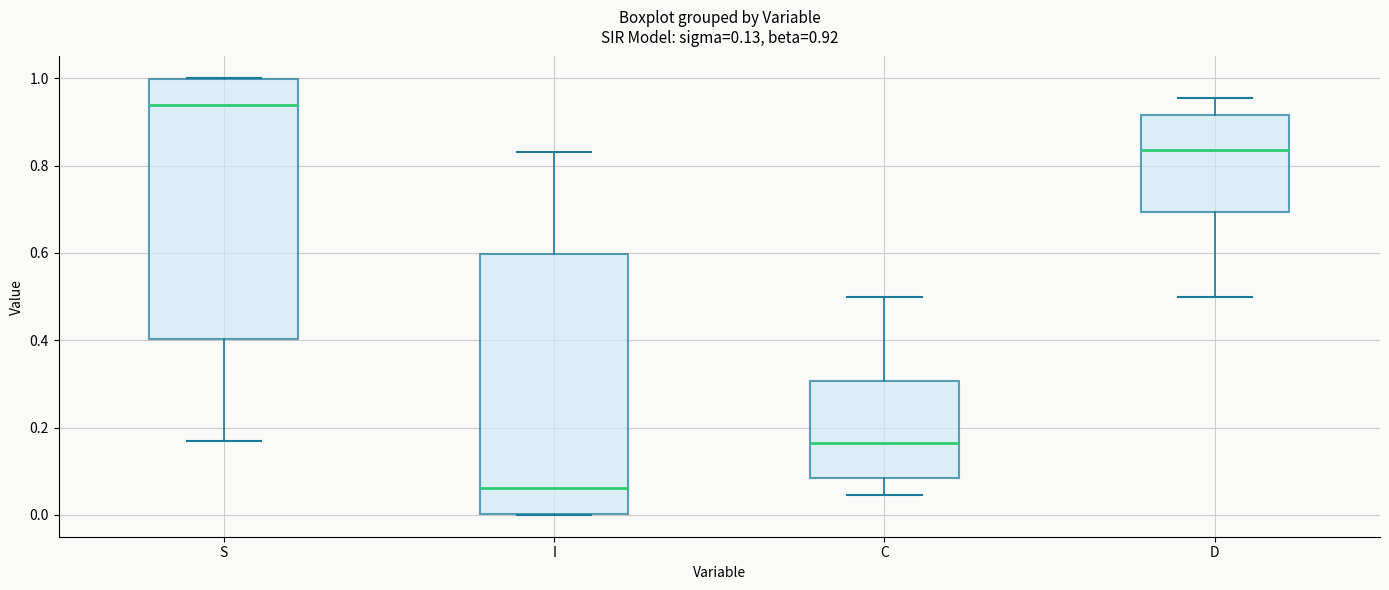

Which box has the highest median line?

S